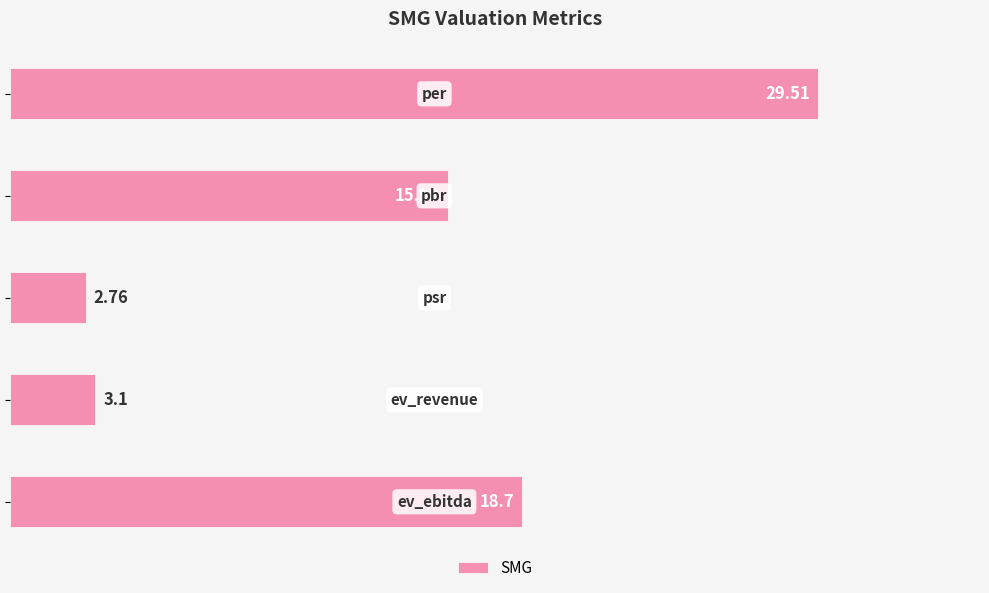

What is the difference between the second highest and second lowest values?

15.6